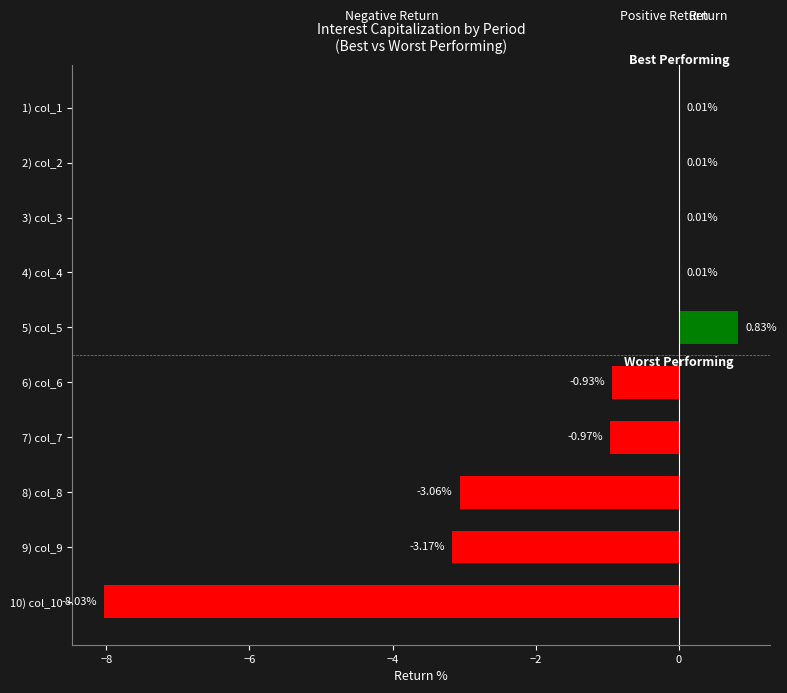

How many series are shown in this chart?

1